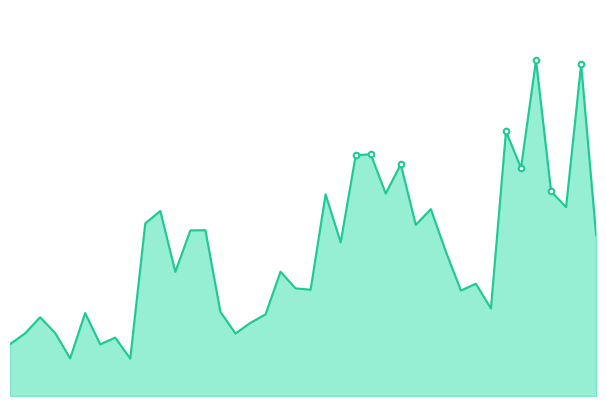

How many lines are shown in the chart?

1